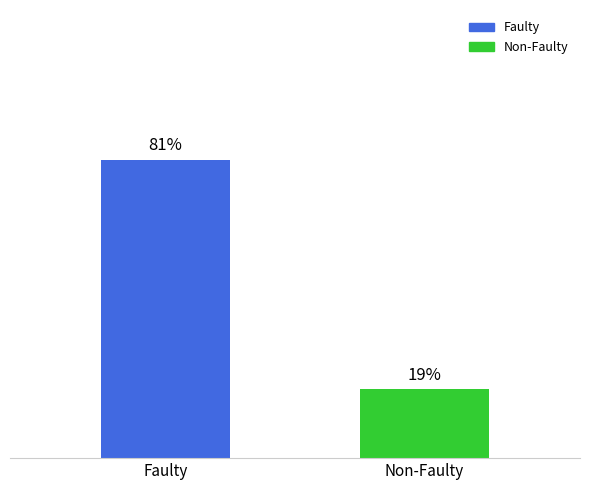

Are the bars horizontal?

No